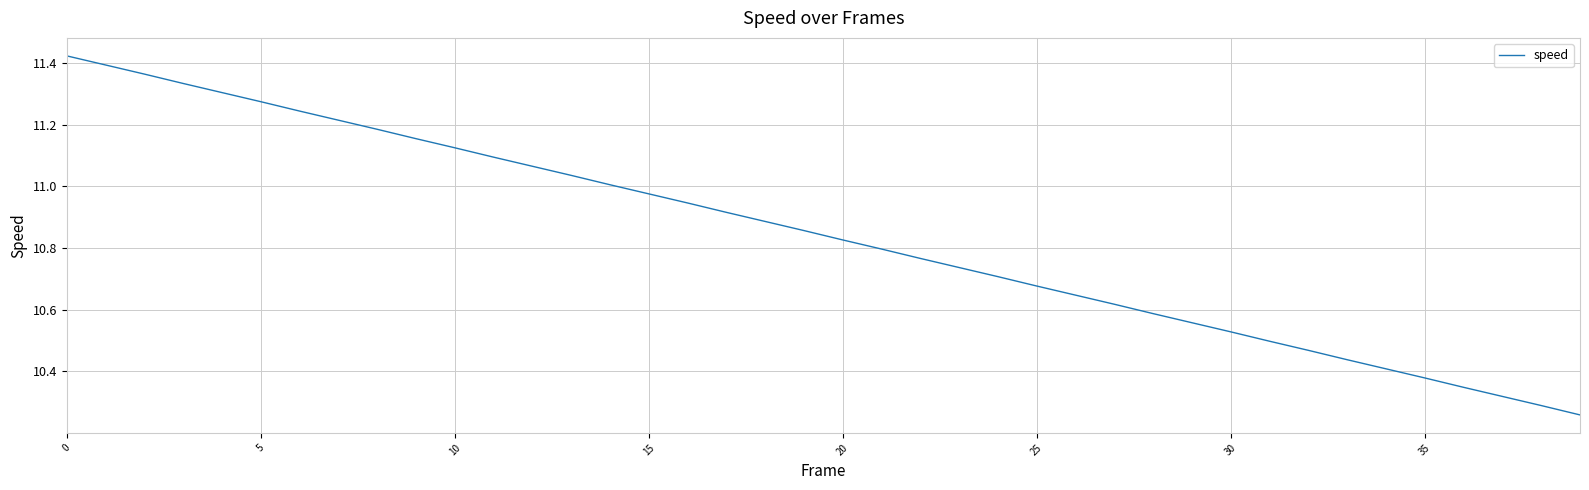

What is the difference between the maximum and minimum values?

1.2